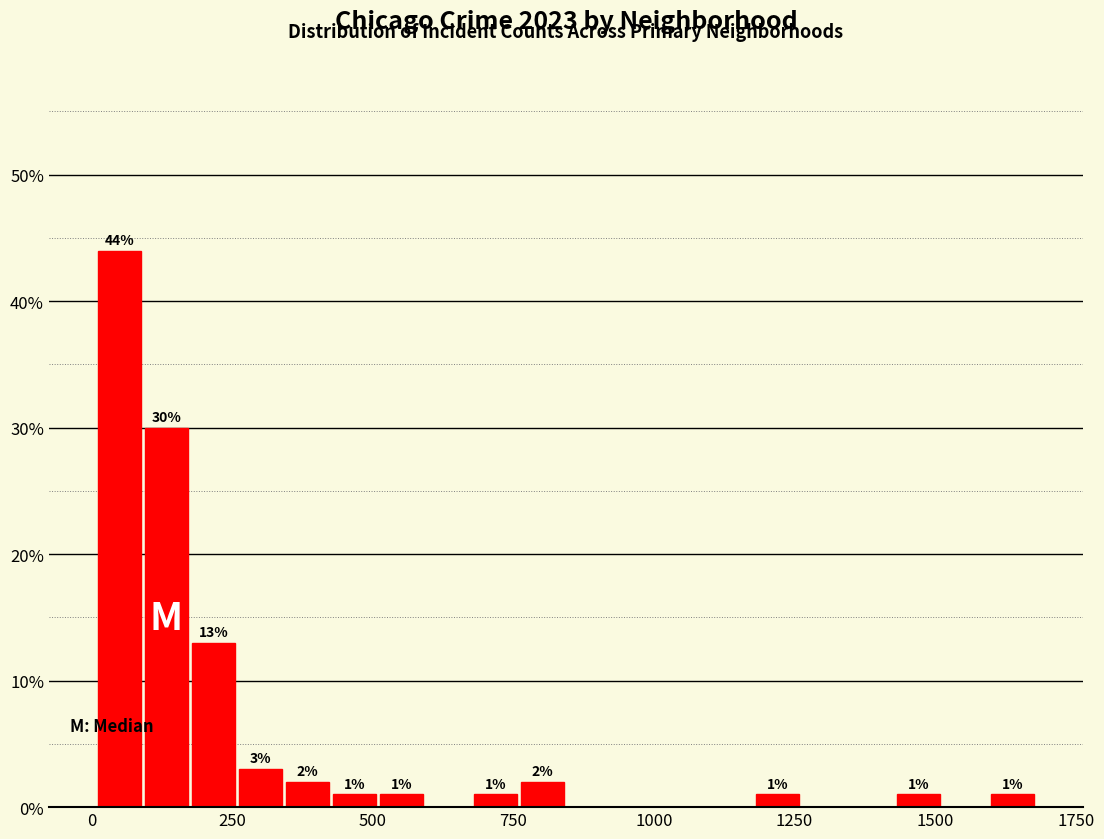

Around what value on the x-axis is the tallest bar? Give the approximate position of its centre, as read against the axis.

50